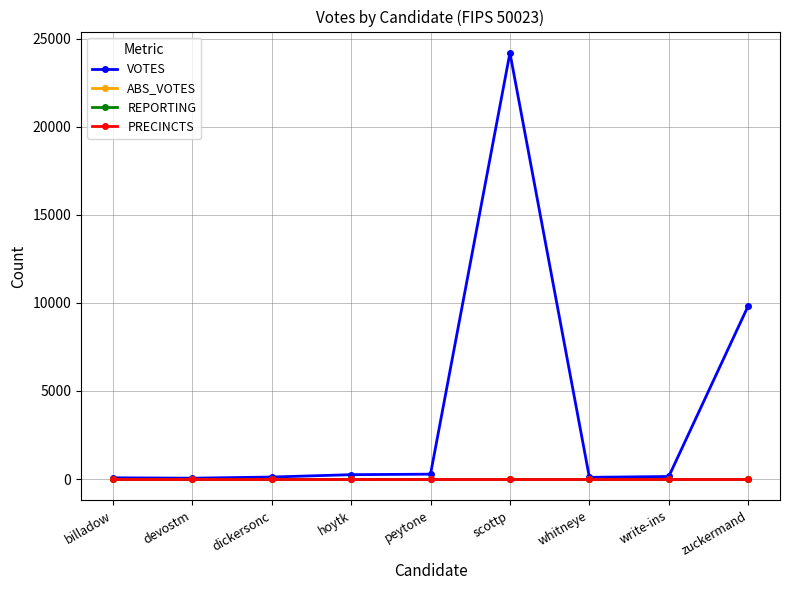

Is this an area chart (filled region under the line)?

No